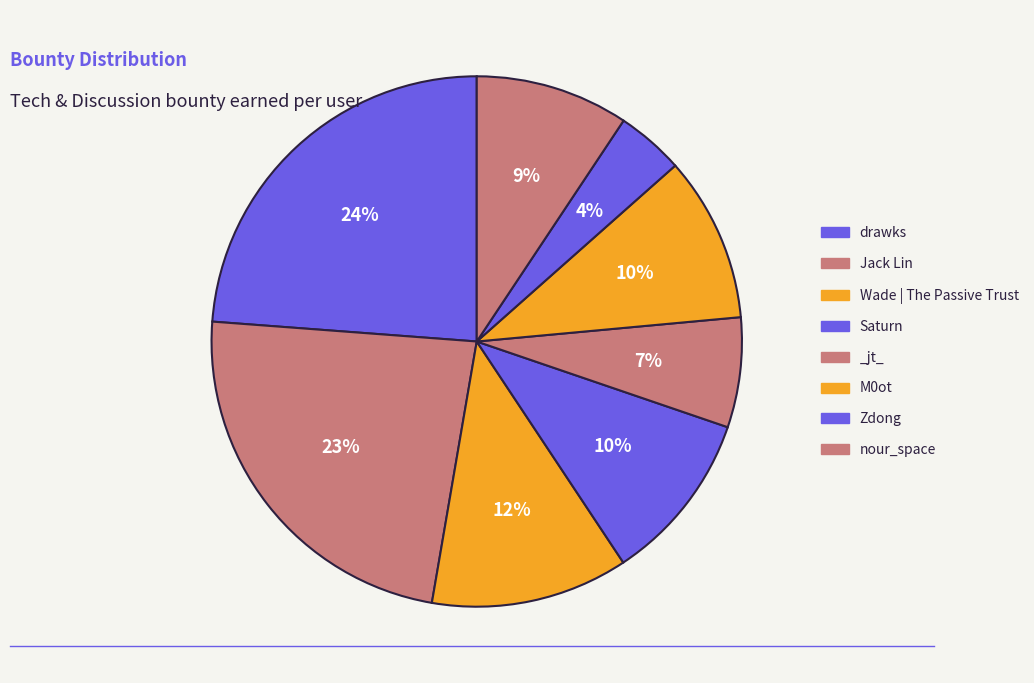

Which has a higher value, Saturn or Zdong?

Saturn